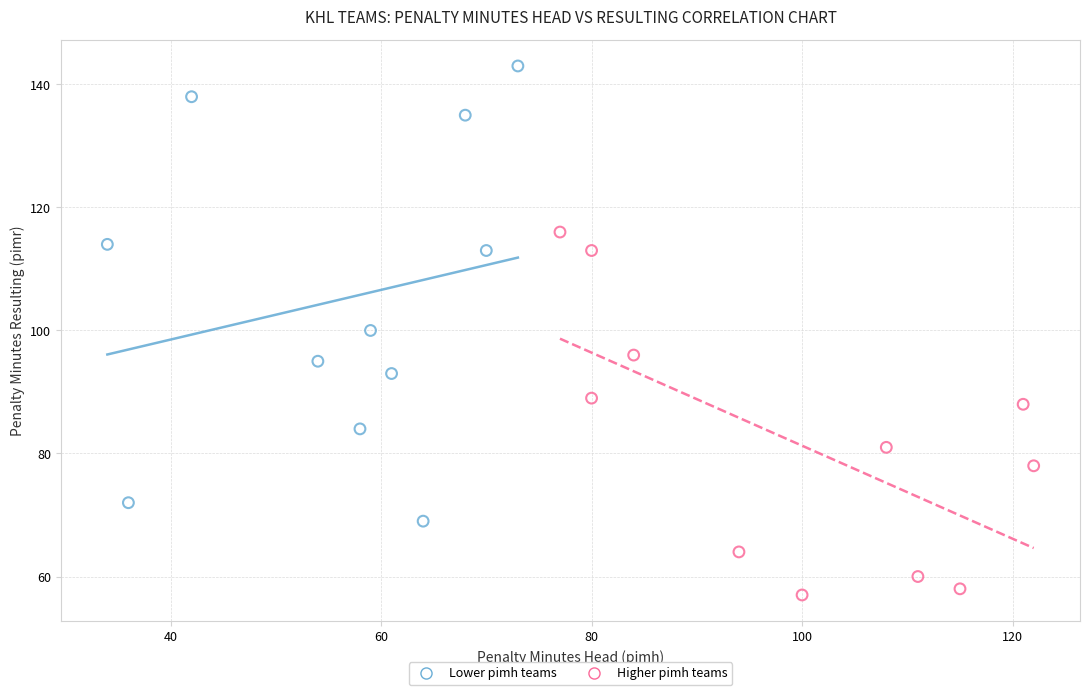

Which series reaches the maximum Y coordinate?

Lower pimh teams